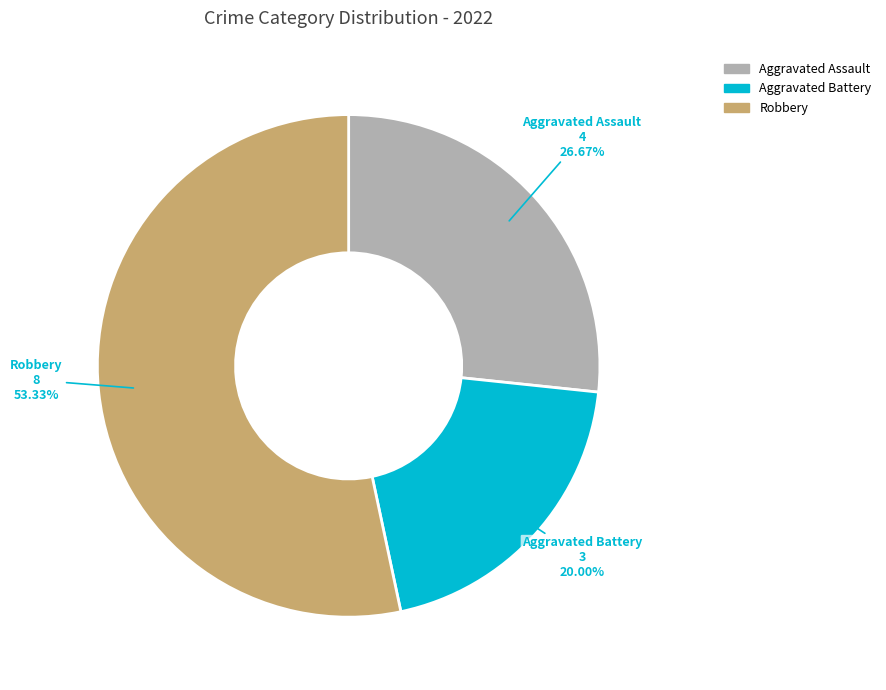

Is there any slice that represents more than half of the pie?

Yes